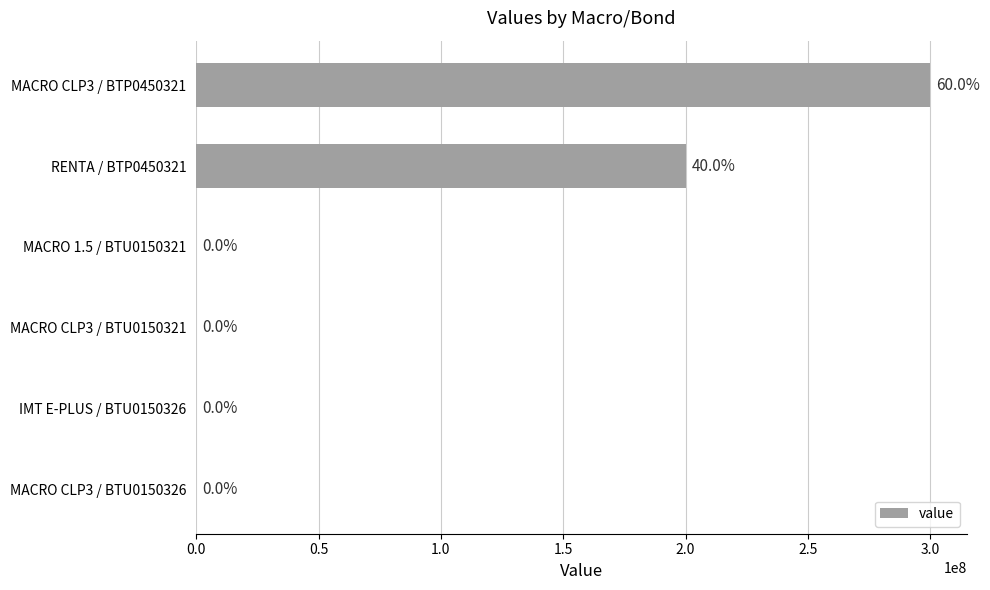

Are the bars horizontal?

Yes